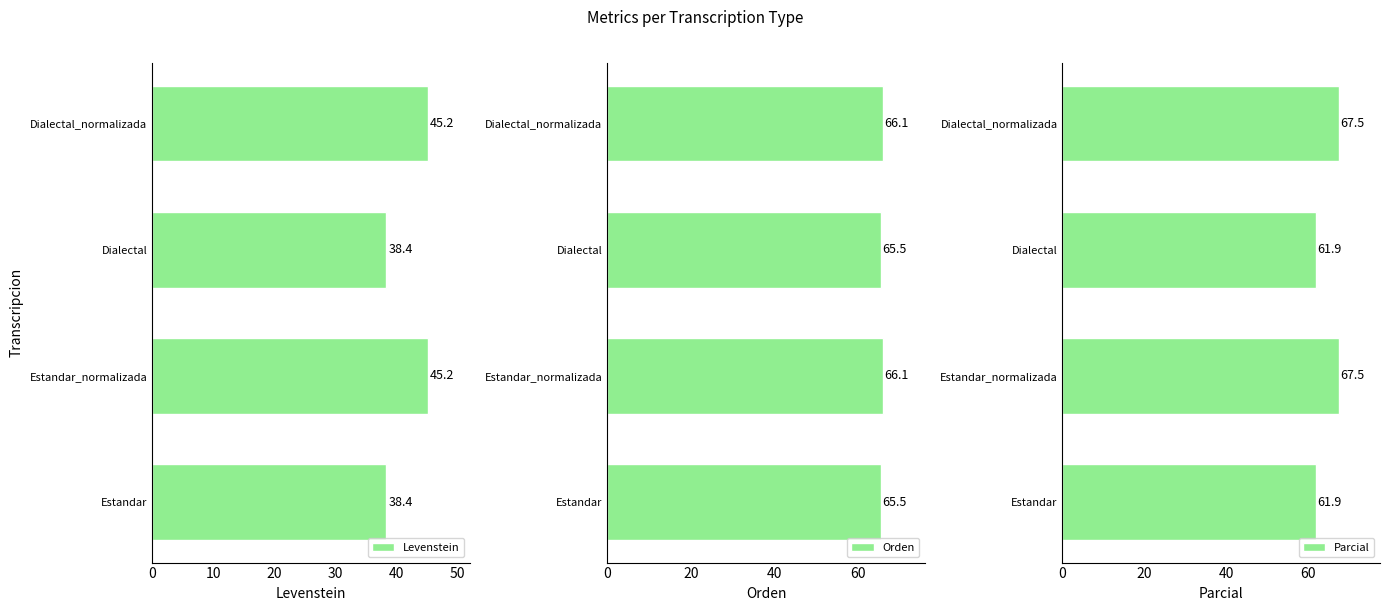

The value of Levenstein at Estandar_normalizada is 45.2. True or false?

True